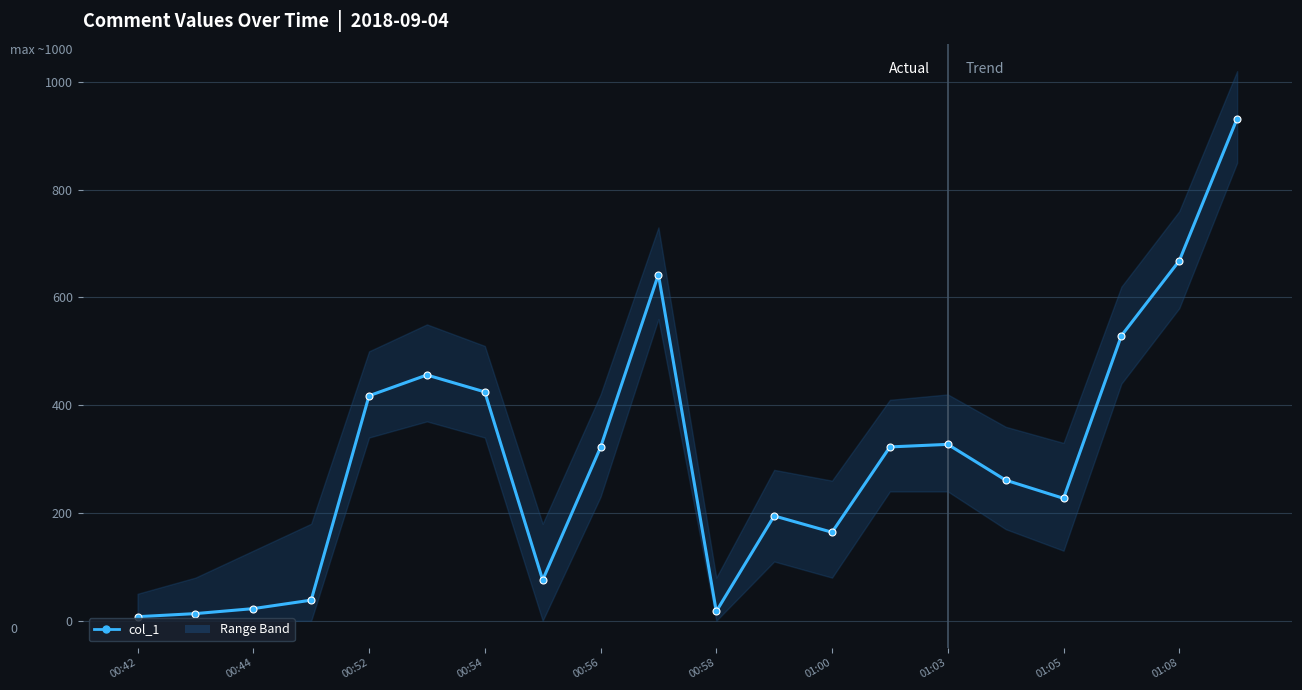

What is the value of the 14th point from the left?

322.6